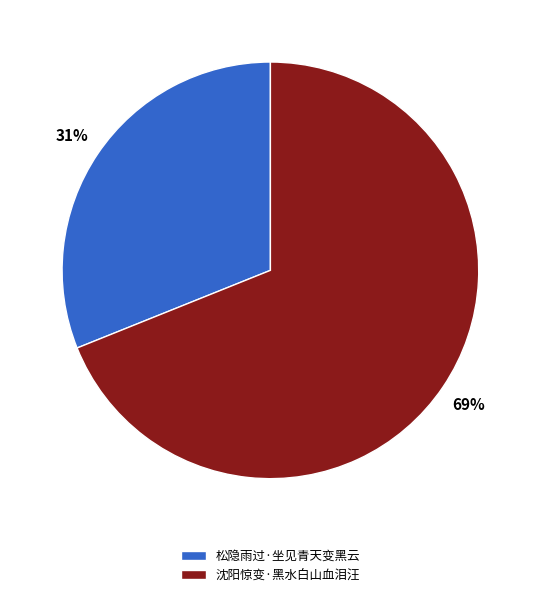

Is it true that 沈阳惊变·黑水白山血泪汪 is 57% of the pie?

False